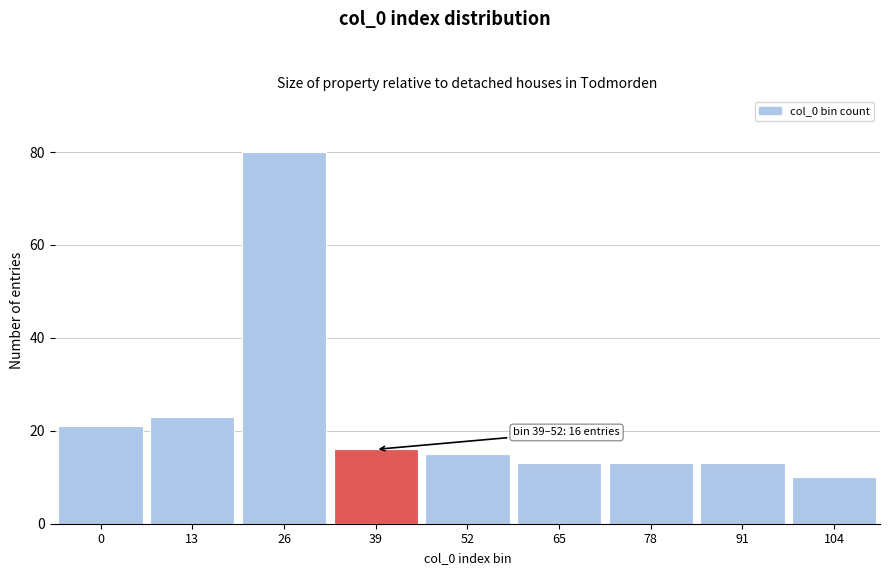

Reading right to left, what are all the values shown in this chart?

10	13	13	13	15	16	80	23	21